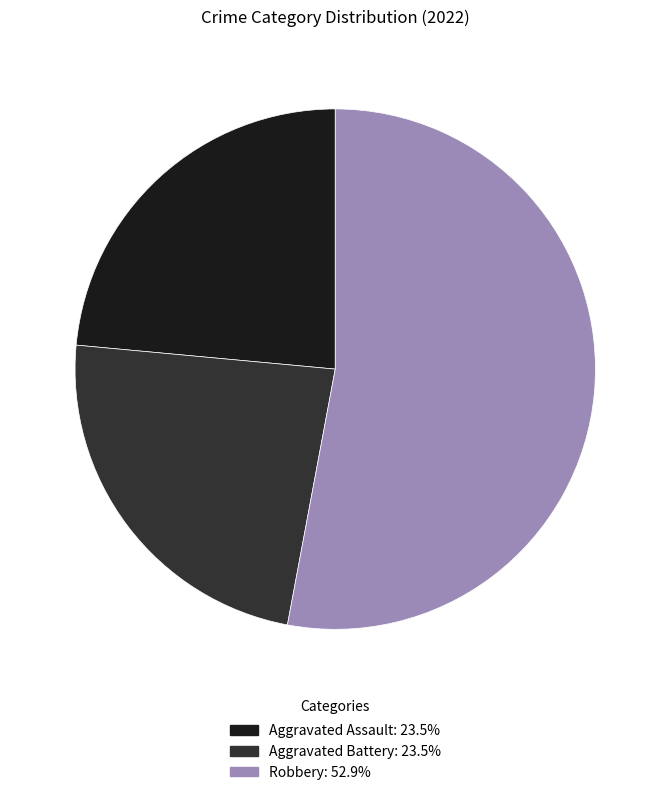

Does any single category account for the majority?

Yes